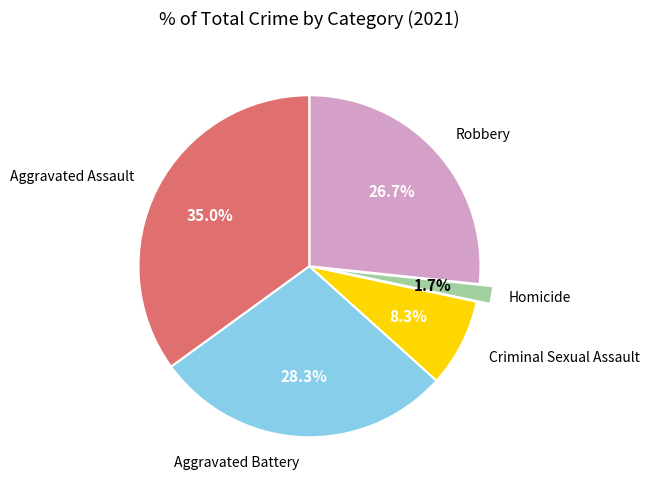

To the nearest percent, what is the difference between the largest and smallest slice percentages?

33%